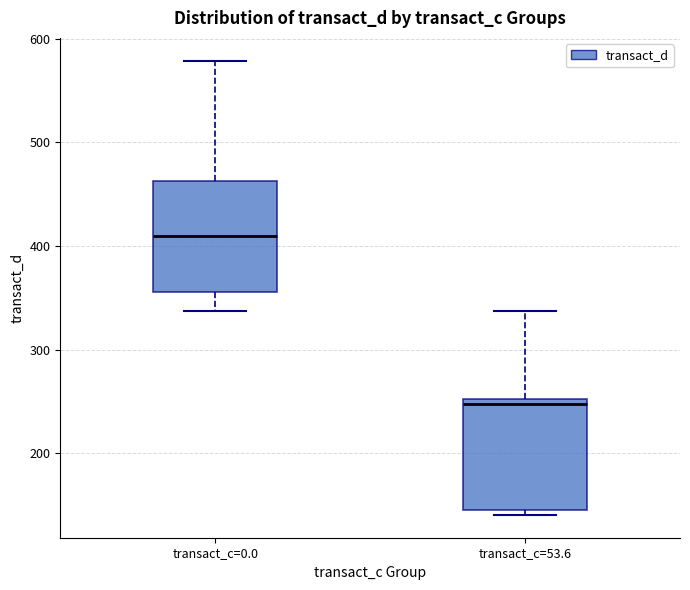

Where is the upper edge of the box for transact_c=0.0 on the y-axis? The values are not printed on the chart, so give them approximately, as read against the axis.

460